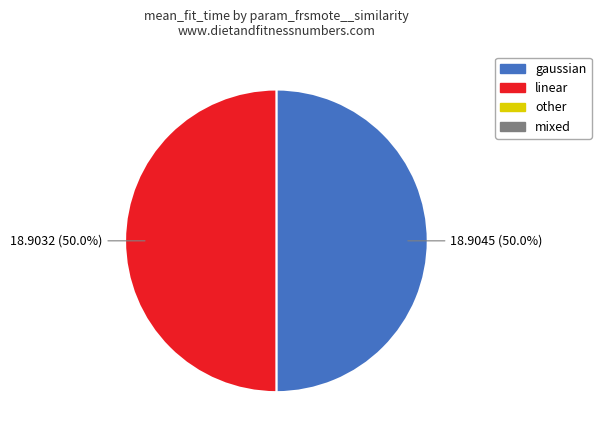

How many segments does this pie chart have?

2